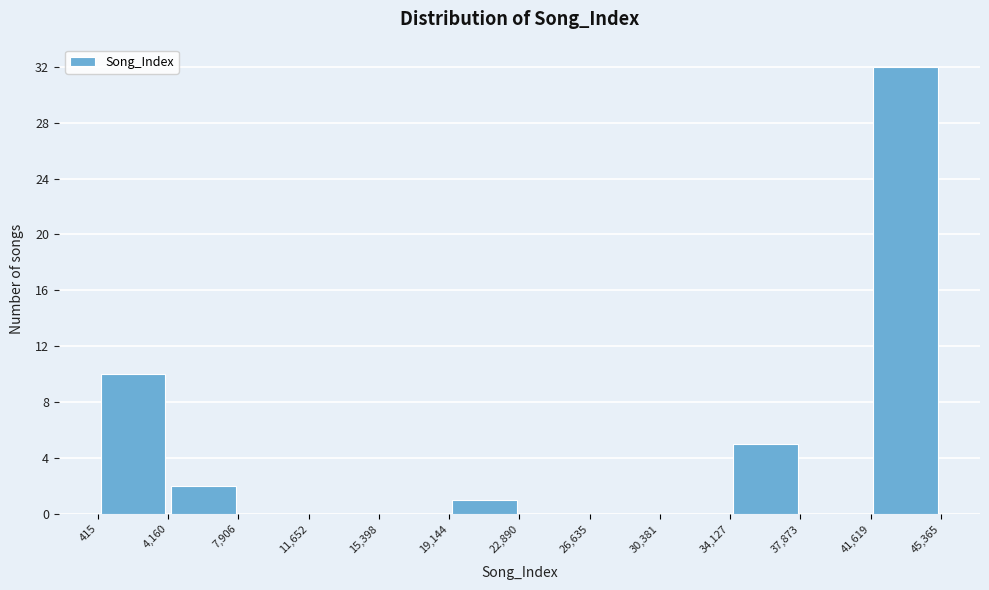

Over which range of the x-axis is the bar tallest?

41,619 to 45,365